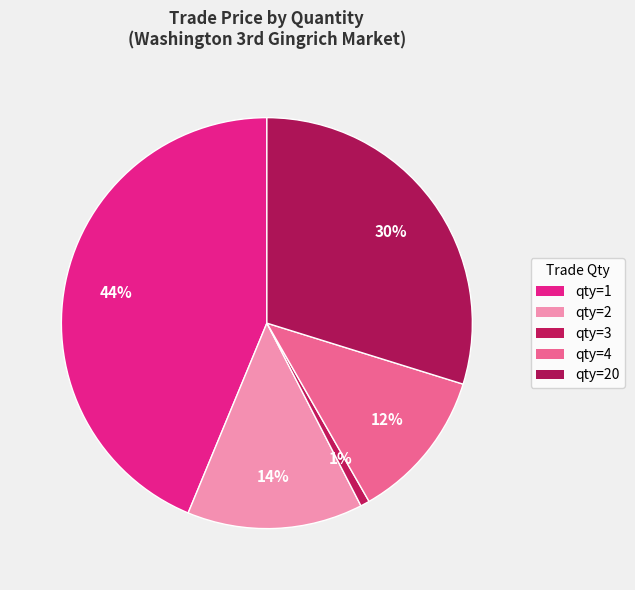

How many segments does this pie chart have?

5